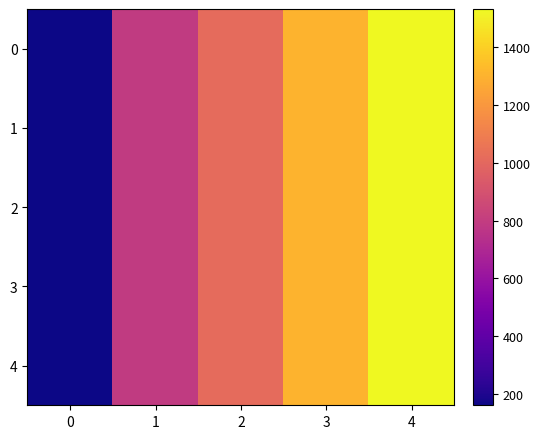

Rank the series at 3 from highest to lowest value.

0, 1, 2, 3, 4